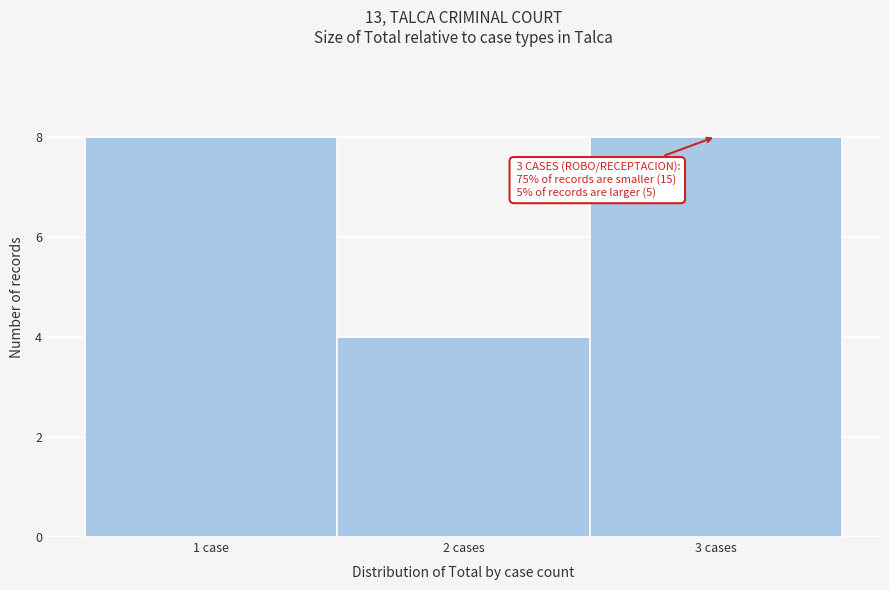

Reading left to right, transcribe all the data shown in this chart.

1 case=8	2 cases=4	3 cases=8